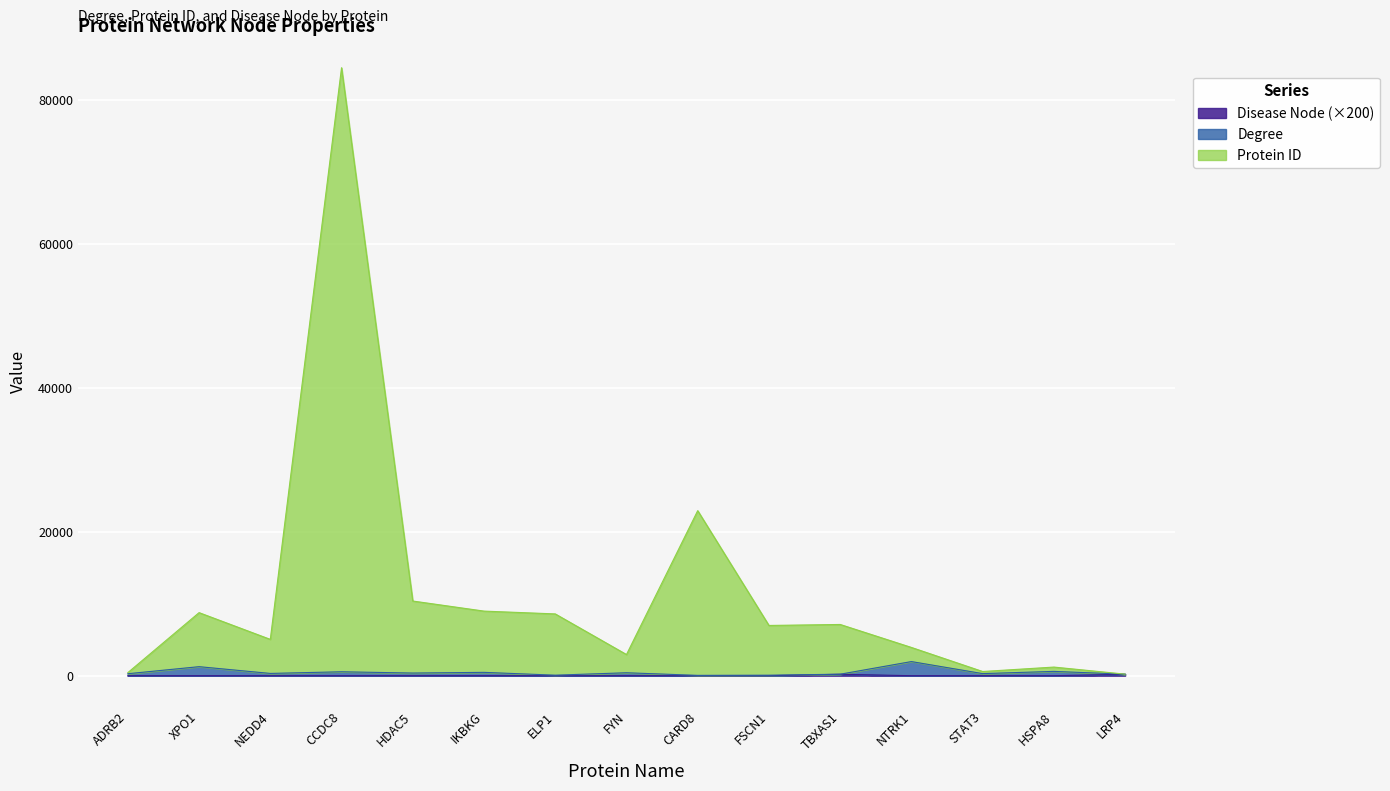

Reading right to left, extract all data points from this chart.

Protein ID: LRP4=218	HSPA8=1200	STAT3=584	NTRK1=3930	TBXAS1=7124	FSCN1=6987	CARD8=22947	FYN=2944	ELP1=8592	IKBKG=8982	HDAC5=10384	CCDC8=84534	NEDD4=5051	XPO1=8770	ADRB2=430
Degree: LRP4=209	HSPA8=600	STAT3=292	NTRK1=1965	TBXAS1=208	FSCN1=71	CARD8=47	FYN=410	ELP1=74	IKBKG=465	HDAC5=370	CCDC8=547	NEDD4=317	XPO1=1256	ADRB2=276
Disease Node: LRP4=200	HSPA8=0	STAT3=0	NTRK1=0	TBXAS1=200	FSCN1=0	CARD8=0	FYN=0	ELP1=0	IKBKG=0	HDAC5=0	CCDC8=0	NEDD4=0	XPO1=0	ADRB2=0